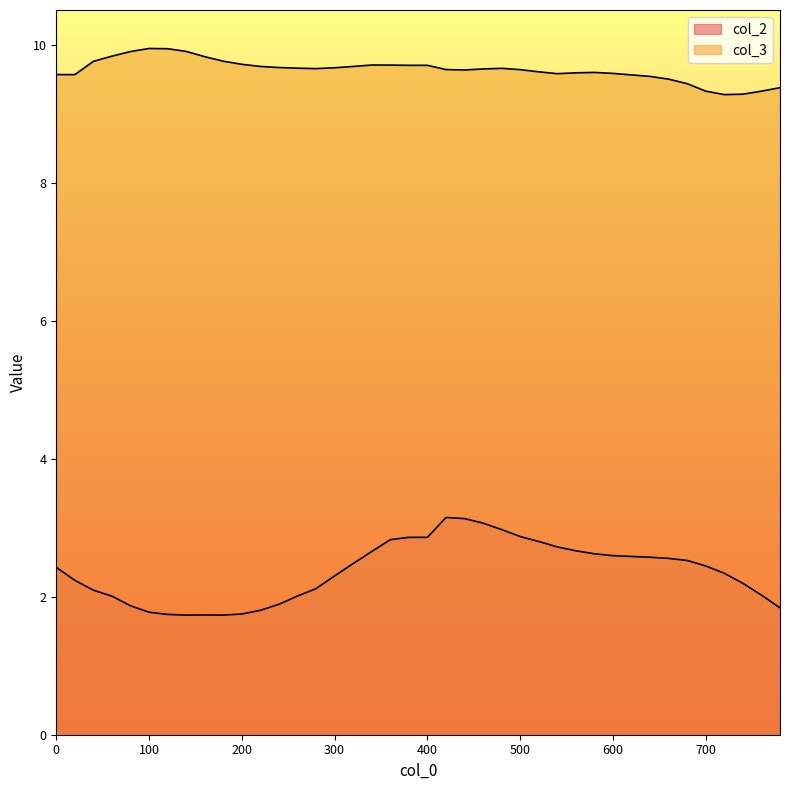

Does the chart display data point markers on the line(s)?

No